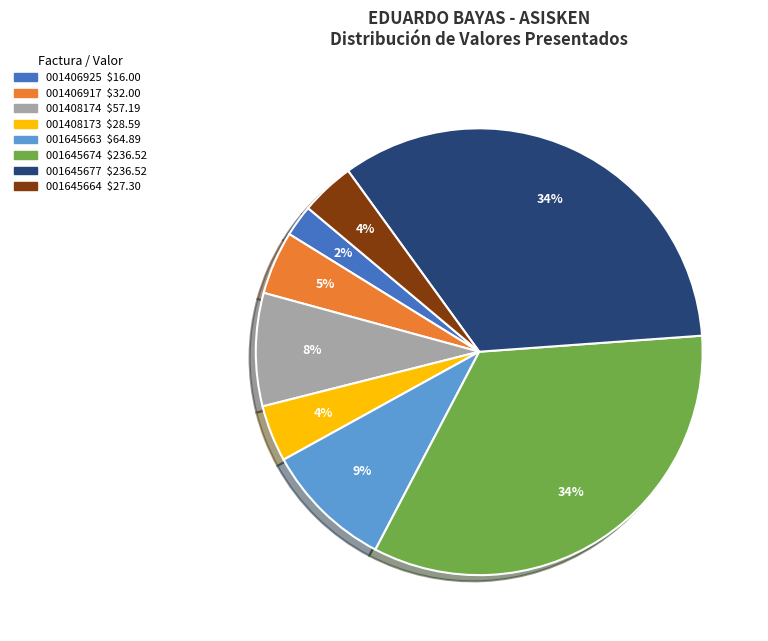

Does any single category account for the majority?

No